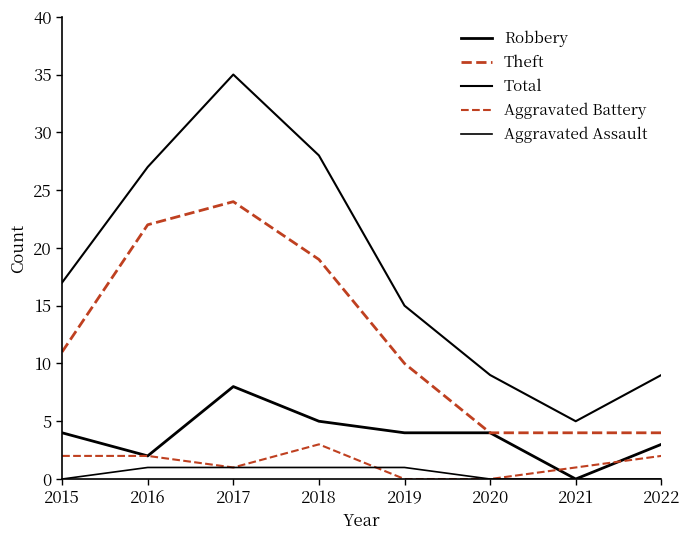

What is the value of the Aggravated Battery point at the 3rd from the left?

1